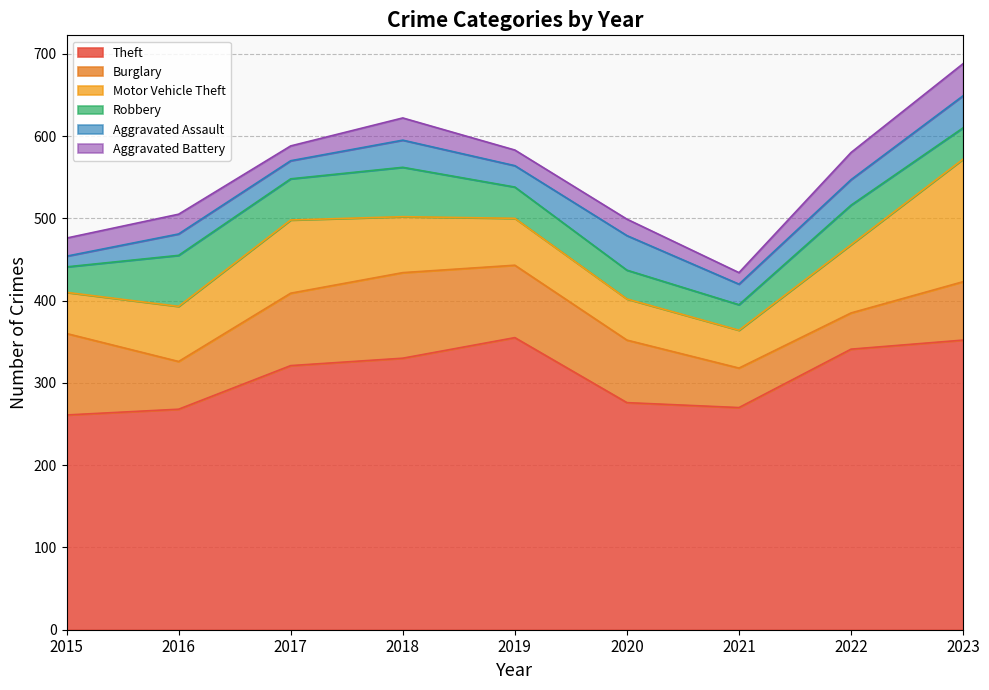

Read the Motor Vehicle Theft value at 2021.

46